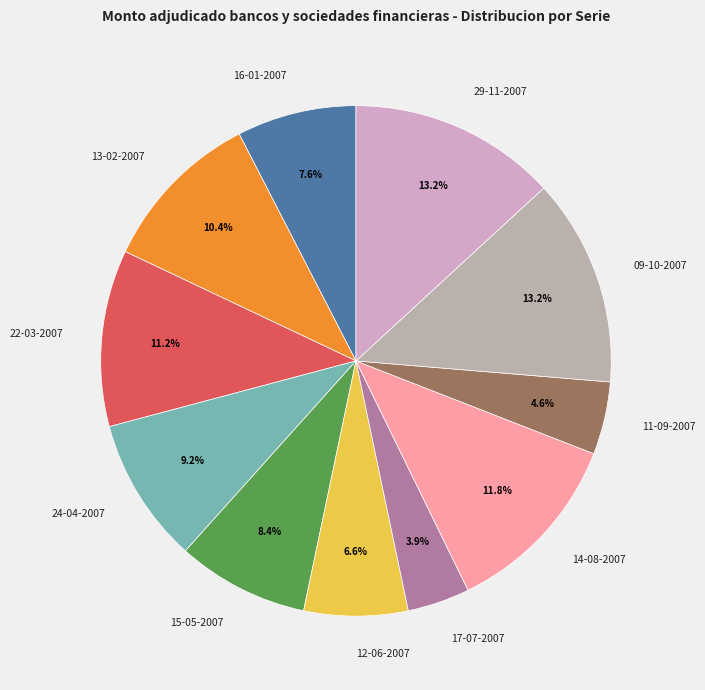

What percentage is NOT represented by 15-05-2007?

91.6%